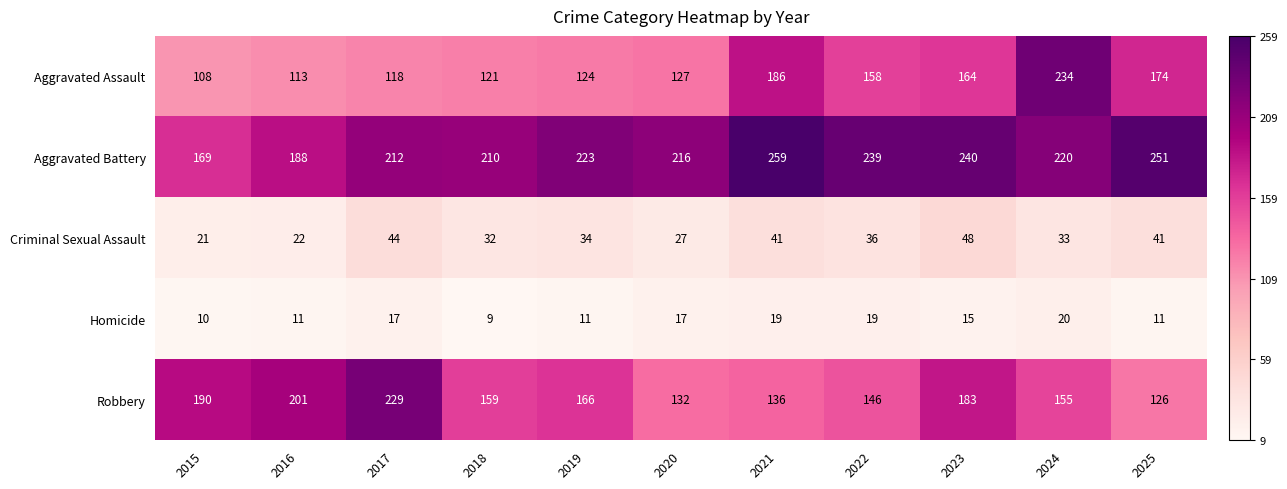

List the series in order of their peak value, lowest first.

Homicide, Criminal Sexual Assault, Robbery, Aggravated Assault, Aggravated Battery